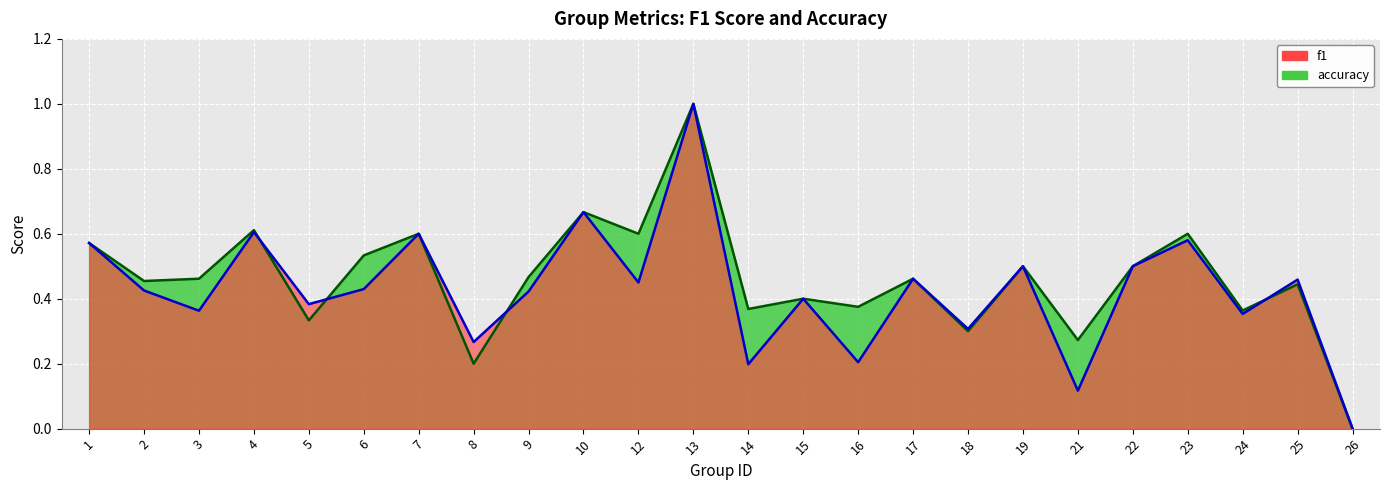

At how many categories does at least one series exceed 0?

23